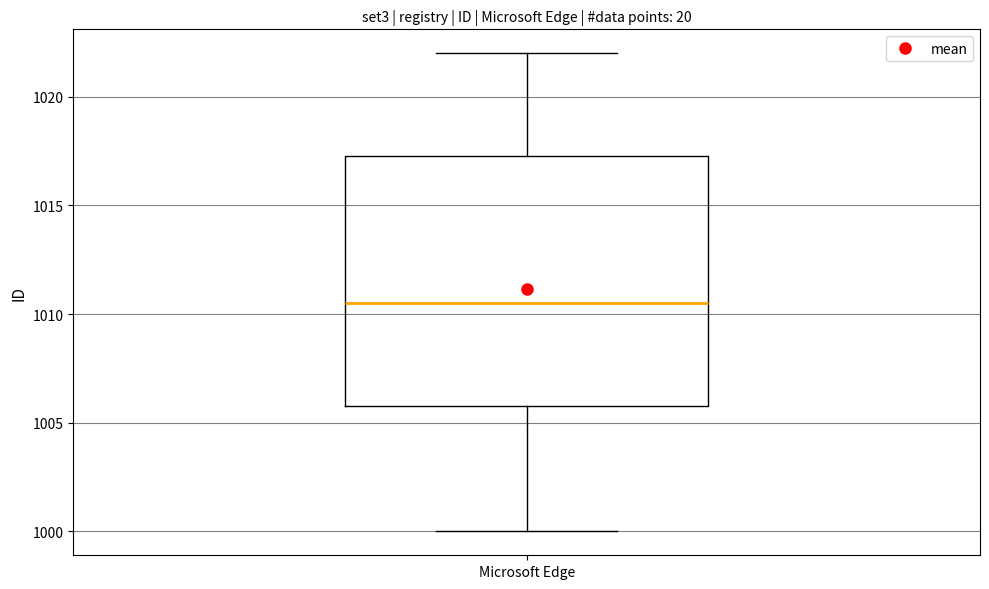

Where is the upper edge of the box for Microsoft Edge on the y-axis? The values are not printed on the chart, so give them approximately, as read against the axis.

1017.5